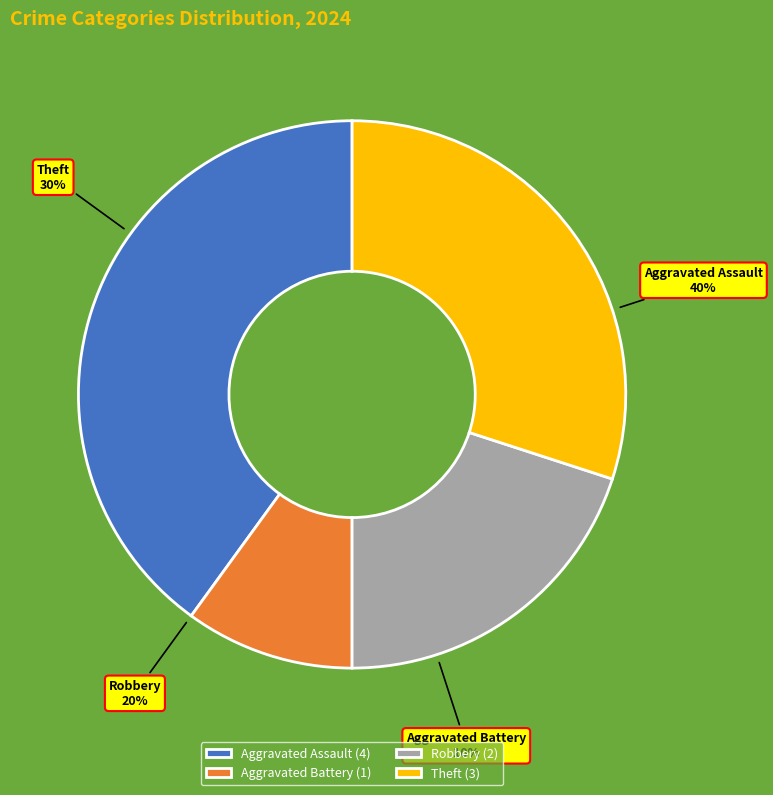

Combined, do Aggravated Assault and Aggravated Battery account for over 50%?

No